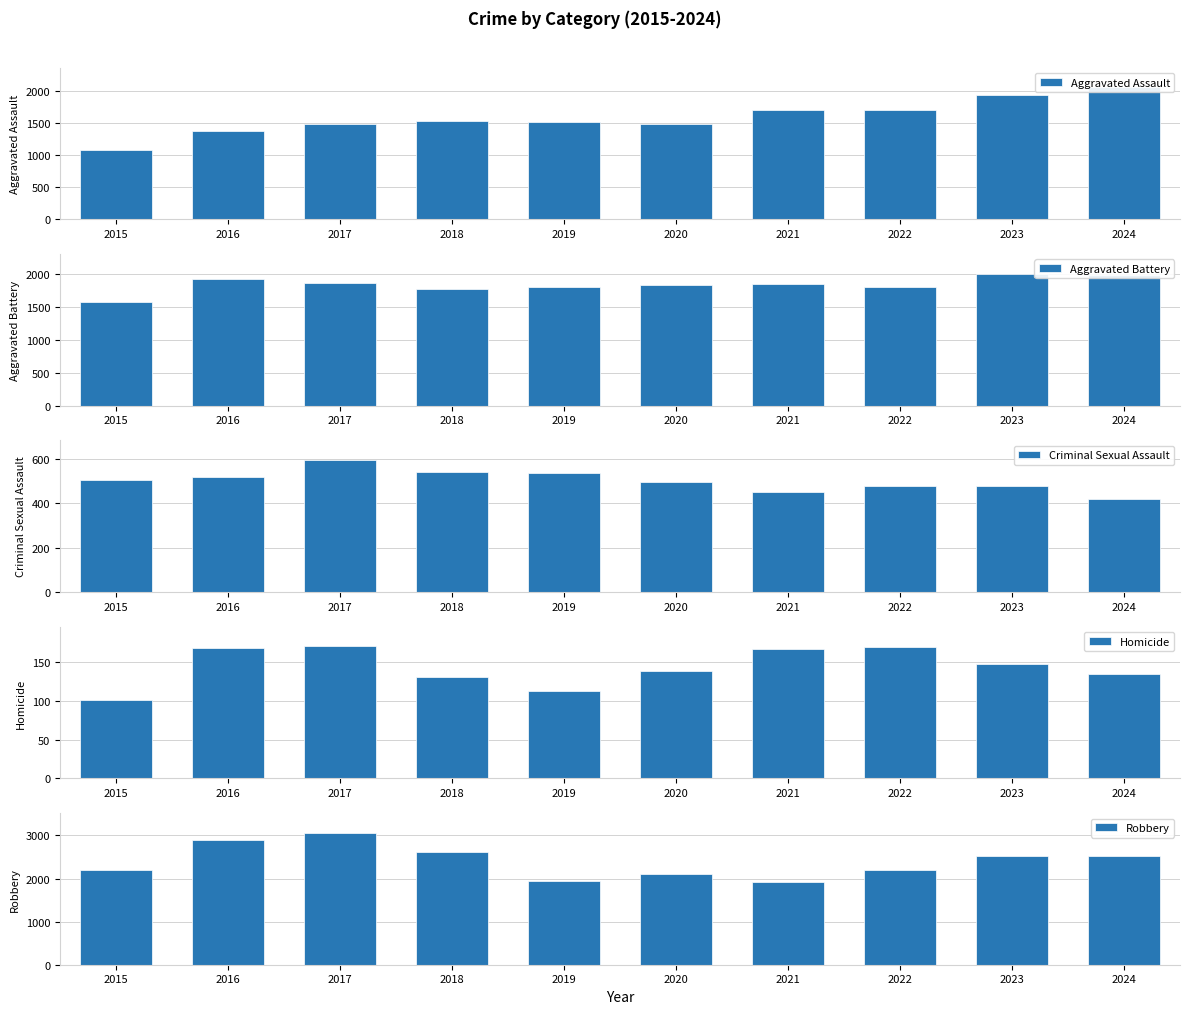

At 2018, list the series in order from smallest to largest.

Homicide, Criminal Sexual Assault, Aggravated Assault, Aggravated Battery, Robbery